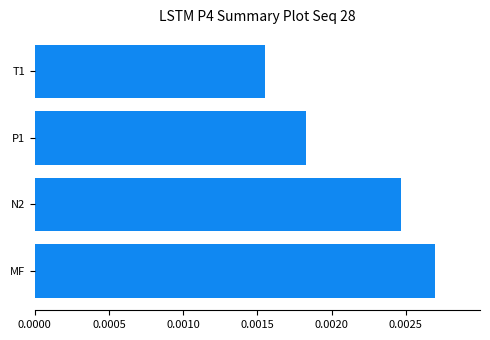

Which has a higher value, T1 or MF?

MF